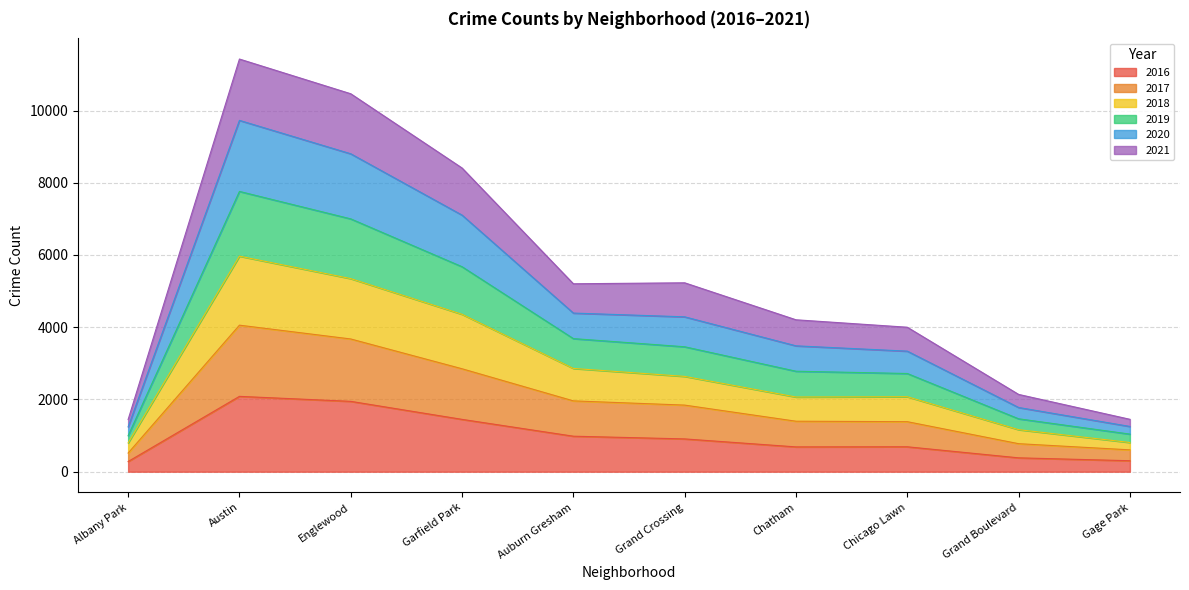

What are all the series names shown in the legend?

2016, 2017, 2018, 2019, 2020, 2021